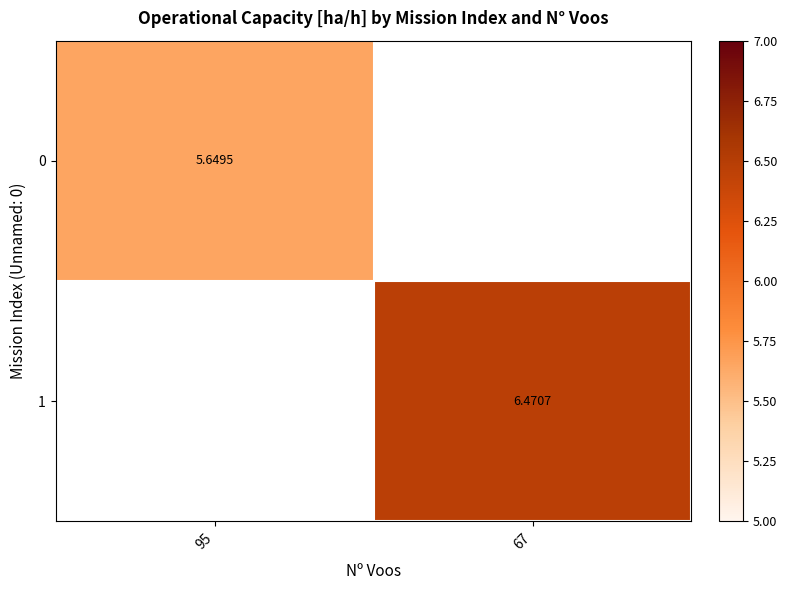

How many categories are shown in the chart?

2